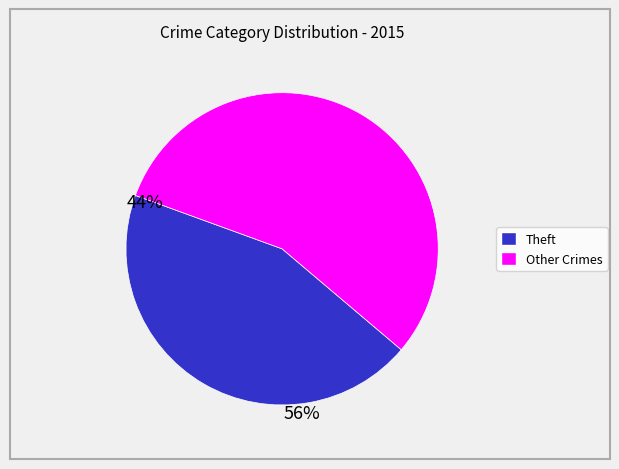

Does any single category account for the majority?

Yes